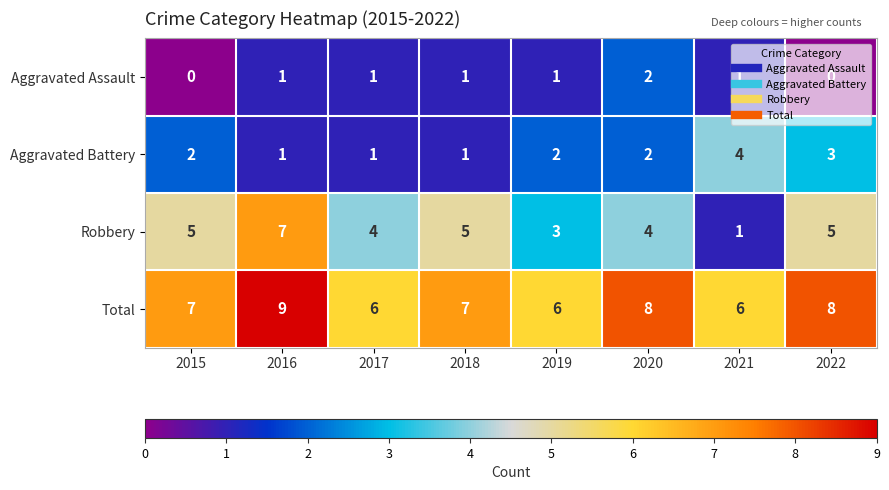

Which category has the highest value across all series?

2016